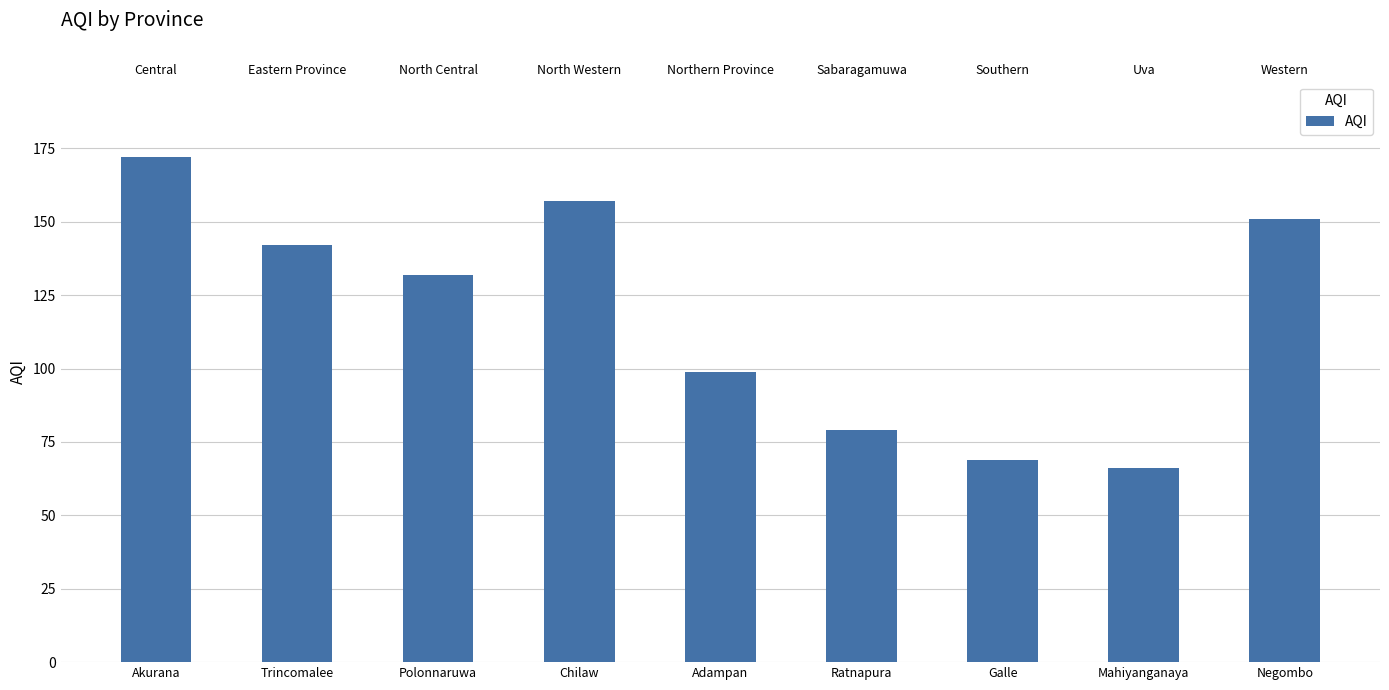

The value at Adampan is 99. True or false?

True